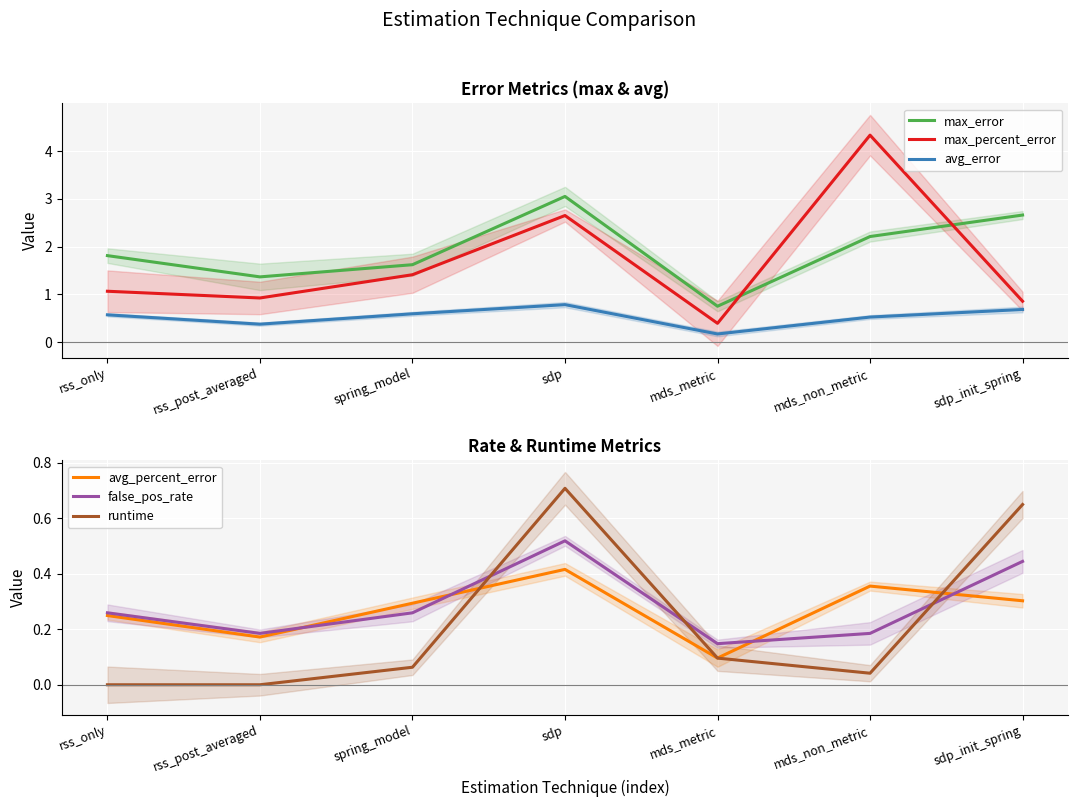

Rank the categories by max_percent_error value from highest to lowest.

mds_non_metric, sdp, spring_model, rss_only, rss_post_averaged, sdp_init_spring, mds_metric